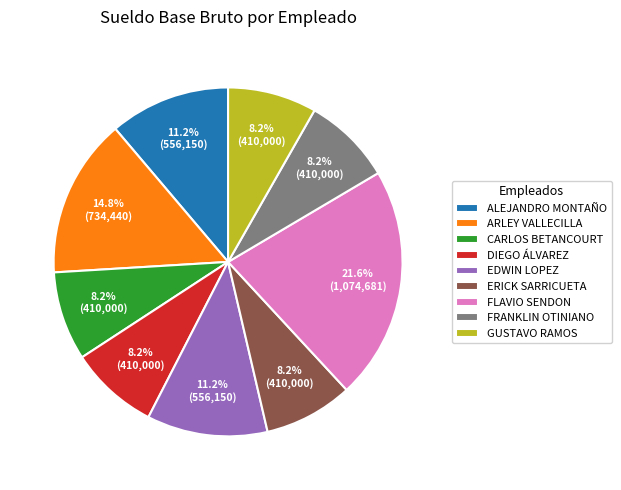

Which slice is the largest?

FLAVIO SENDON